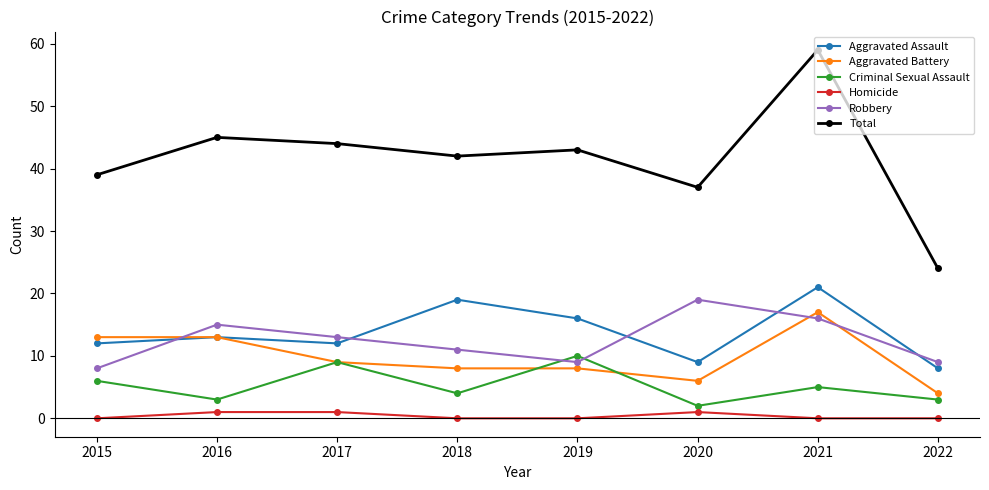

True or false: Homicide and Criminal Sexual Assault cross at least once.

False